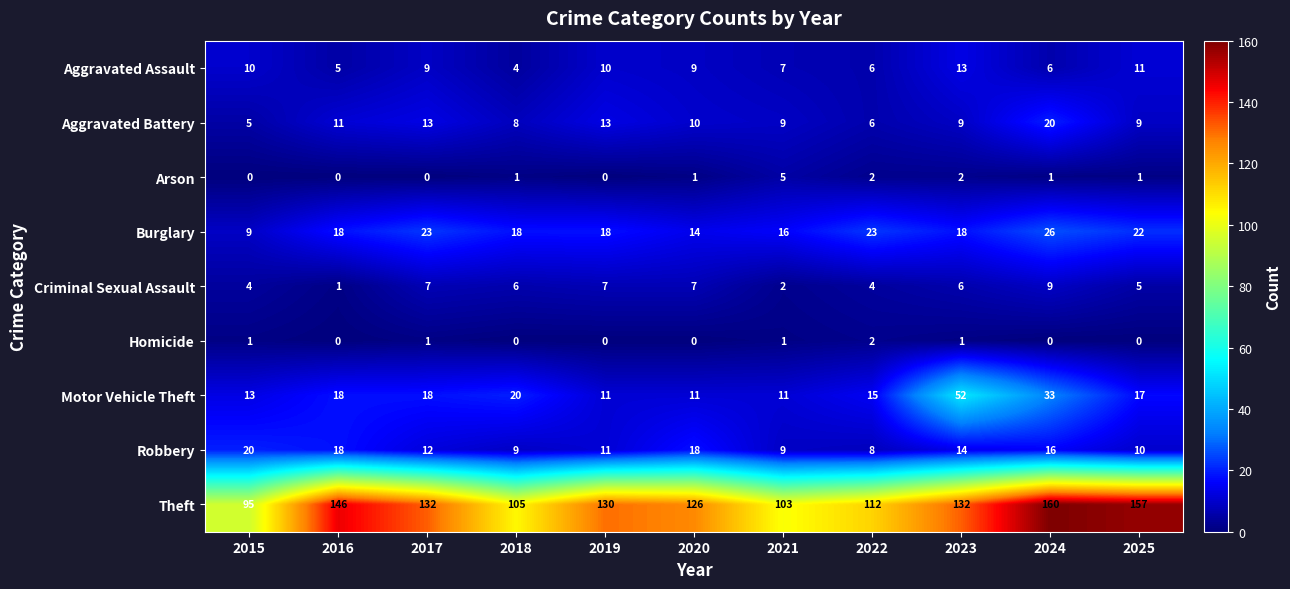

What value does the Burglary series have at 2020, to the nearest 10?

10